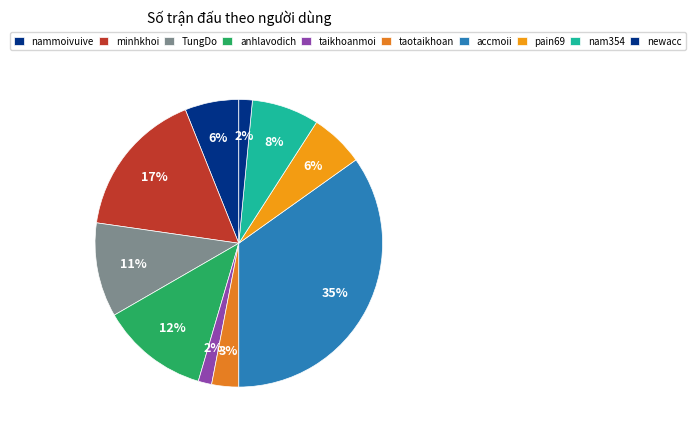

To the nearest percent, what is the difference between the taotaikhoan and nam354 slice percentages?

5%